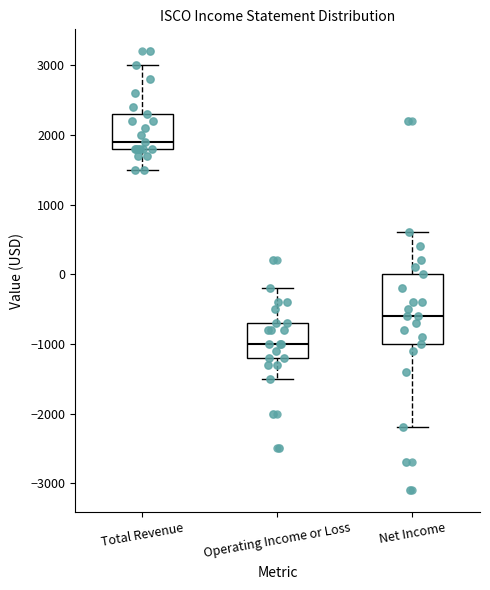

Which box has the highest median line?

Total Revenue